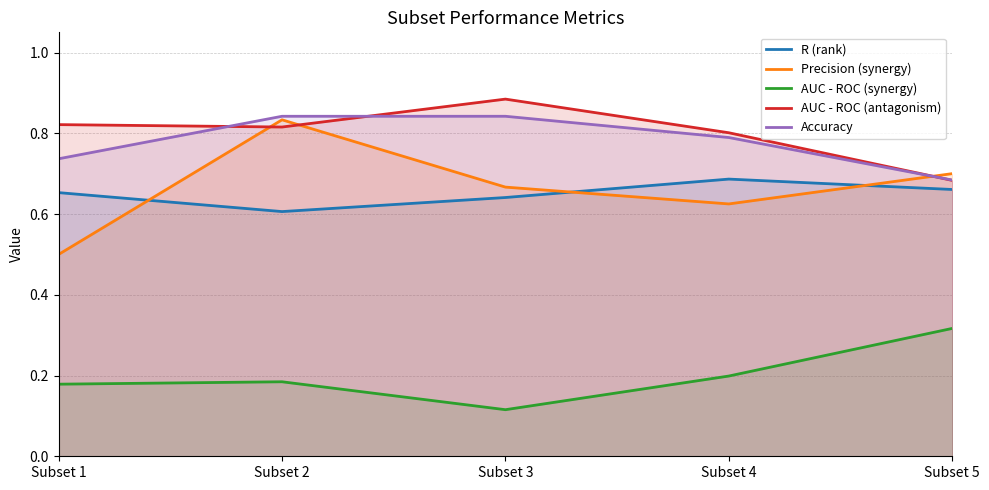

What is the sum of all AUC - ROC (antagonism) values?

4.0